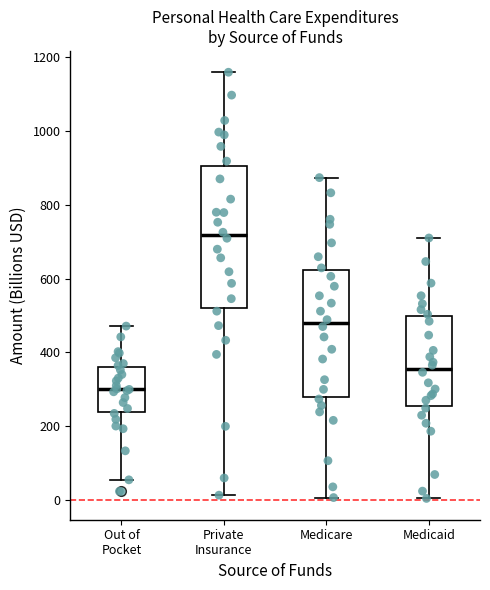

Reading left to right, transcribe this box plot: for each box, give where its median line is, the range the box spans, and where its two whiskers end, as read against the y-axis. The values are not printed on the chart, so give them approximately, as read against the axis.

Out of Pocket: median 300, box 240 to 360, whiskers 60 to 480
Private Insurance: median 720, box 520 to 900, whiskers 20 to 1160
Medicare: median 480, box 280 to 620, whiskers 0 to 880
Medicaid: median 360, box 260 to 500, whiskers 0 to 700